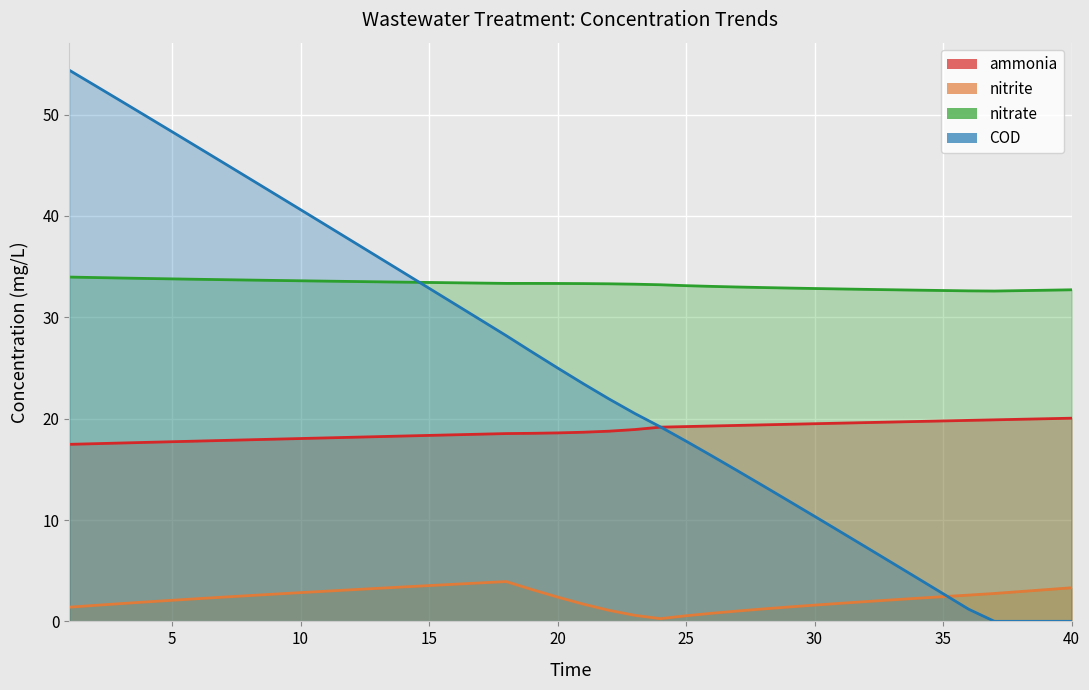

At how many categories does at least one series exceed 49?

4